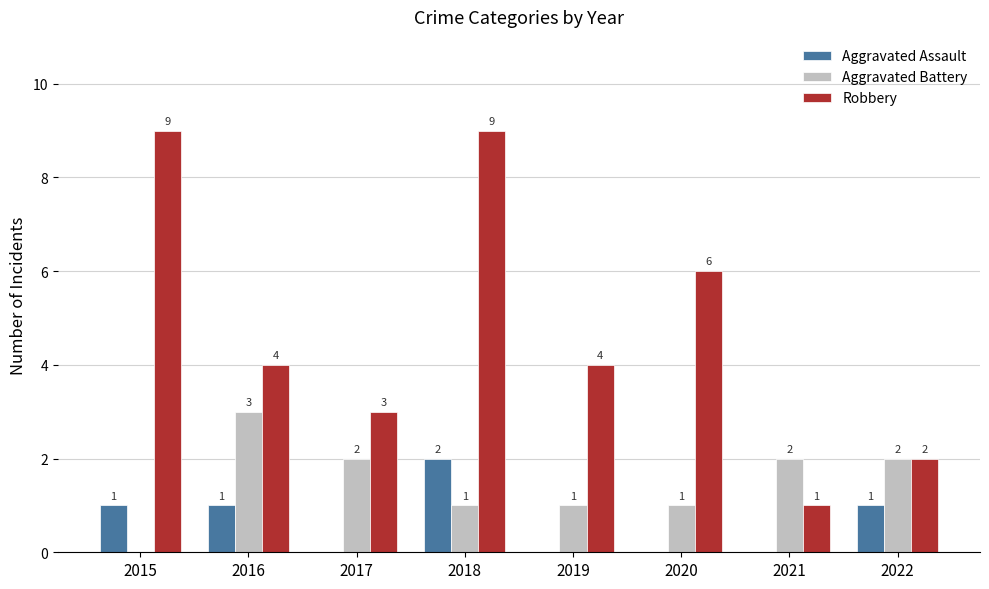

What are all the series names shown in the legend?

Aggravated Assault, Aggravated Battery, Robbery